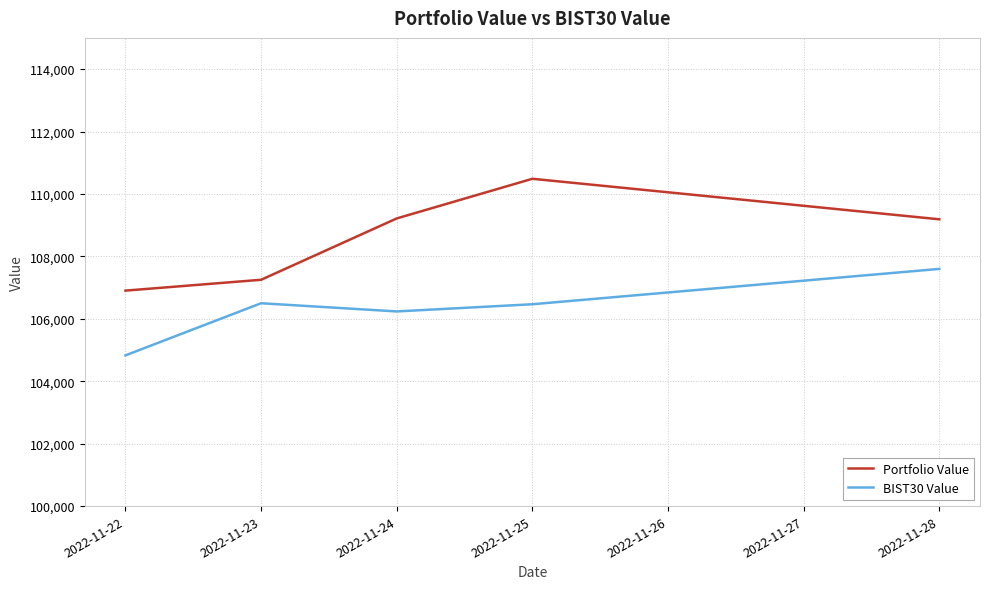

How many lines are shown in the chart?

2